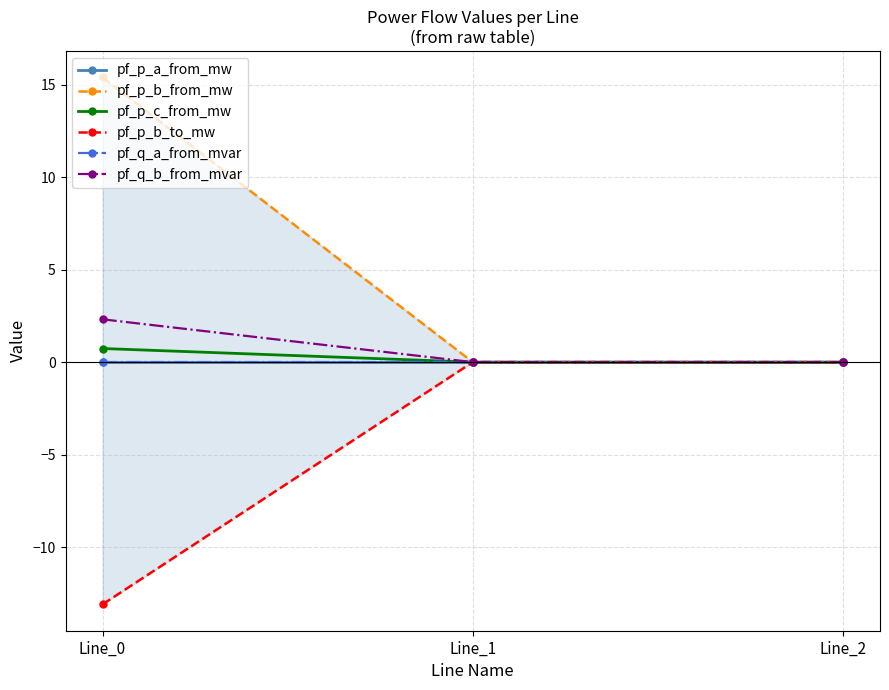

What is the difference between the maximum and minimum values in the pf_p_b_to_mw series?

13.1